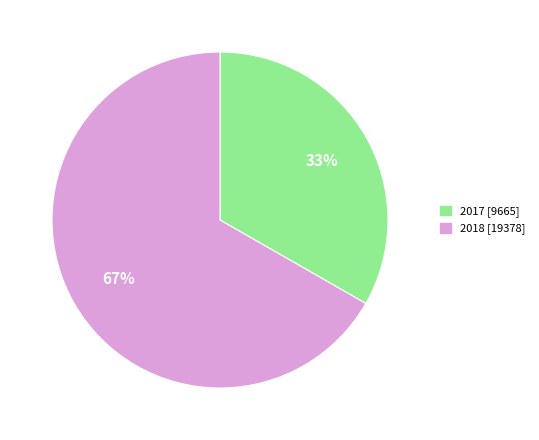

What percentage is the 2017 [9665] slice, to the nearest percent?

33%